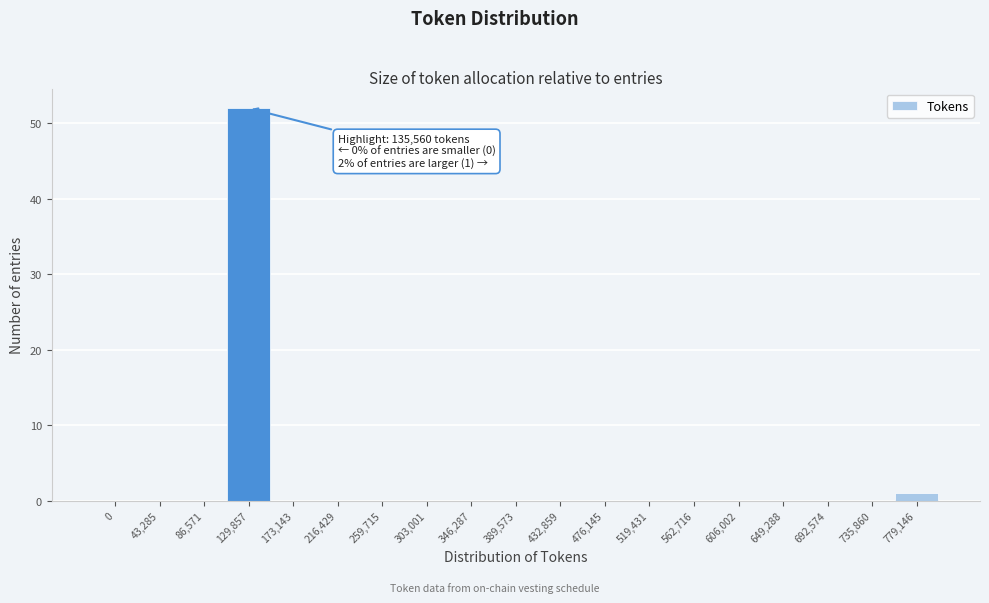

Reading left to right, transcribe all the data shown in this chart.

0=0	43,285=0	86,571=0	129,857=52	173,143=0	216,429=0	259,715=0	303,001=0	346,287=0	389,573=0	432,859=0	476,145=0	519,431=0	562,716=0	606,002=0	649,288=0	692,574=0	735,860=0	779,146=1